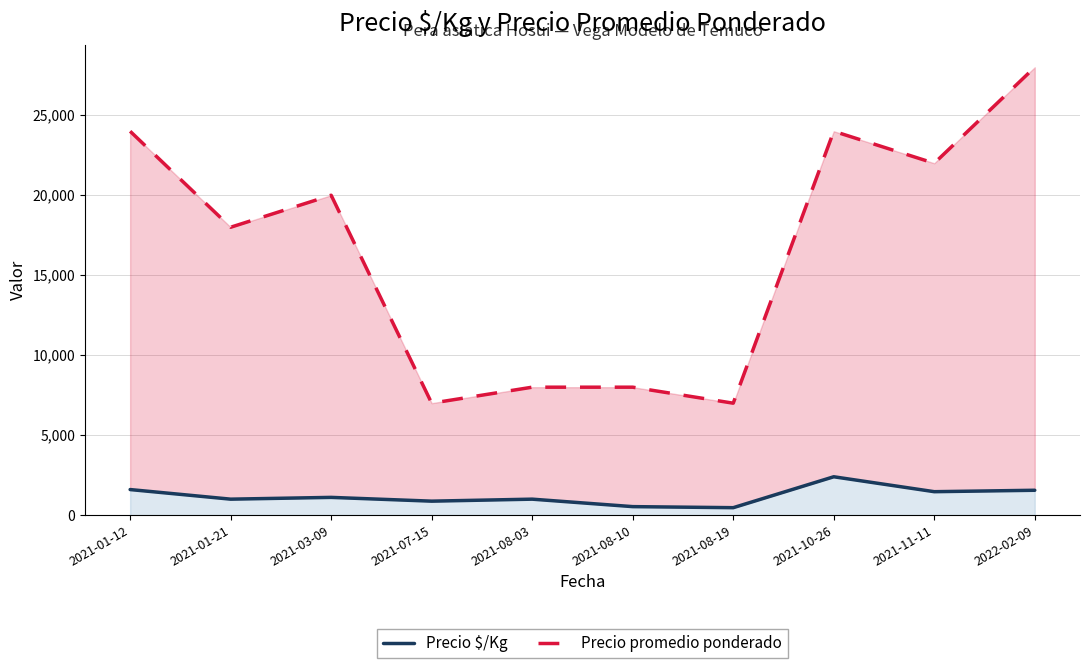

At how many categories does at least one series exceed 9605?

6